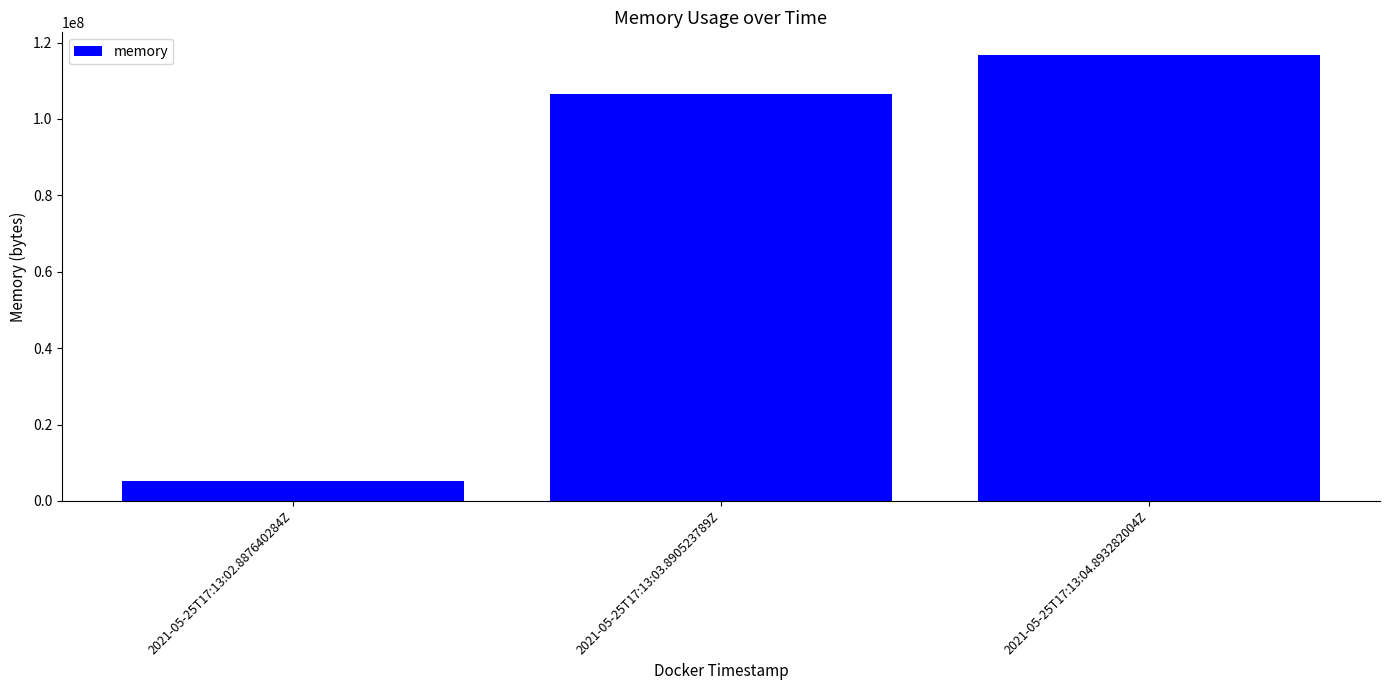

What is the average value?

76219733